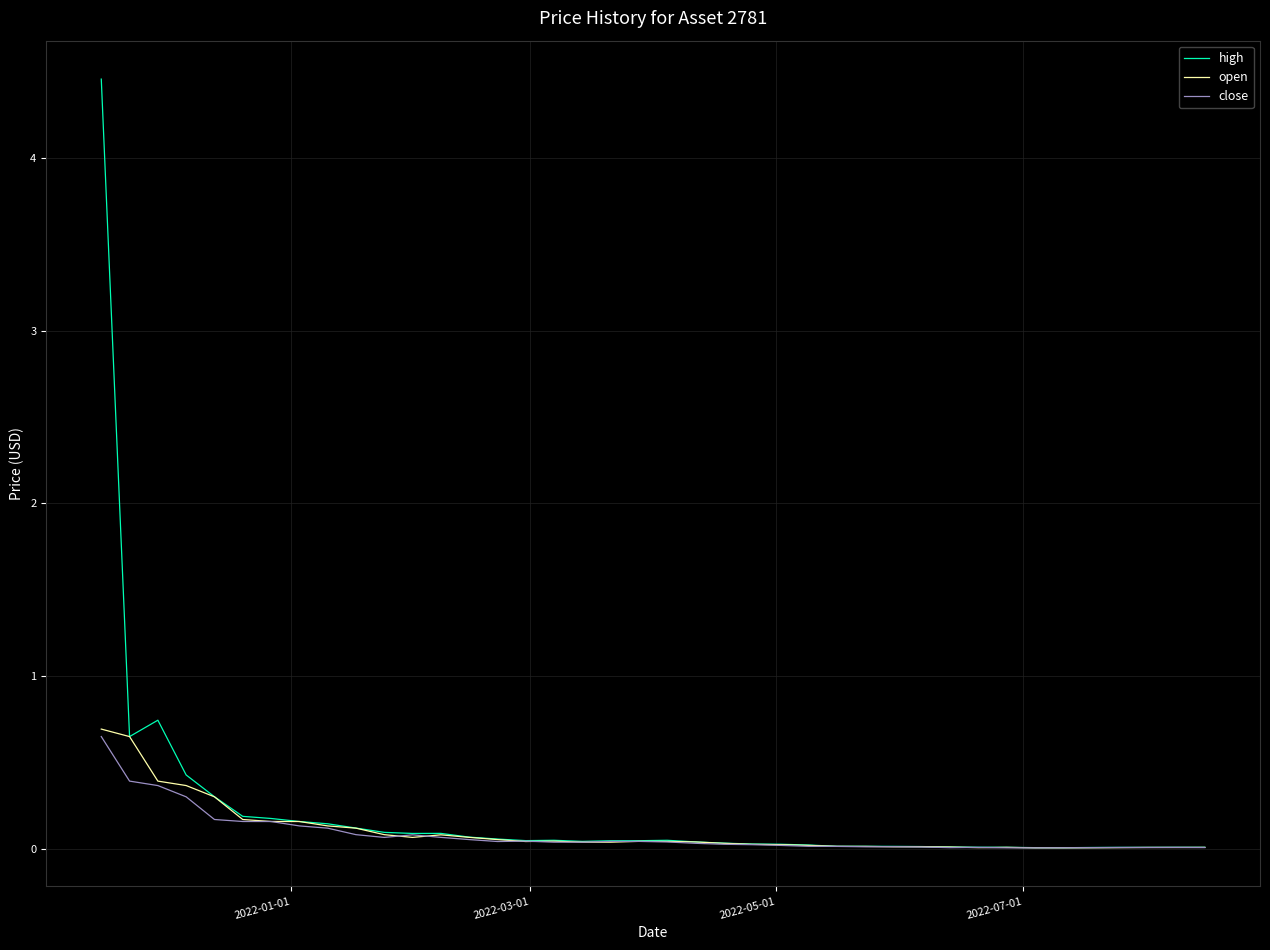

What is the maximum value for high?

4.5